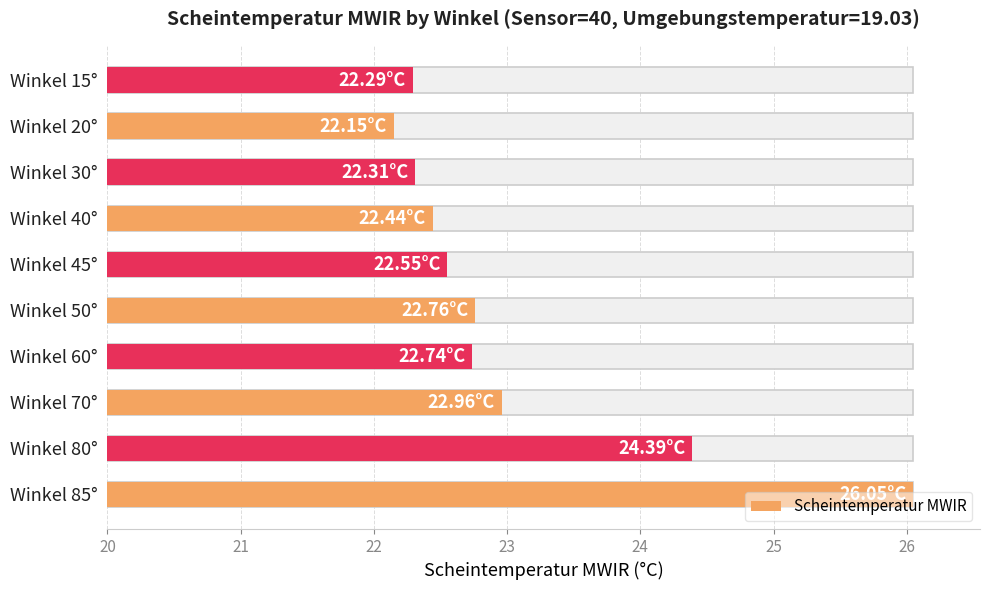

Reading left to right, extract all data points from this chart.

26.1	24.4	23.0	22.7	22.8	22.6	22.4	22.3	22.1	22.3